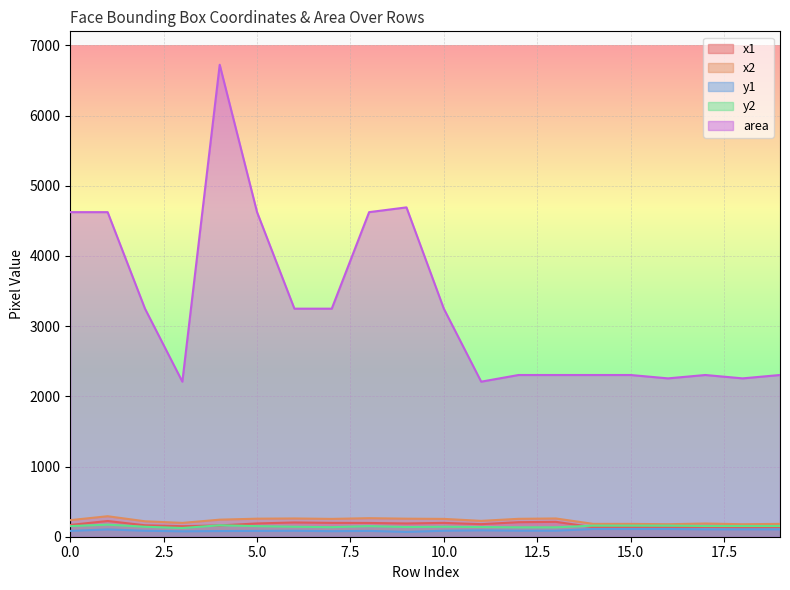

At which label does x2 reach its minimum?

16